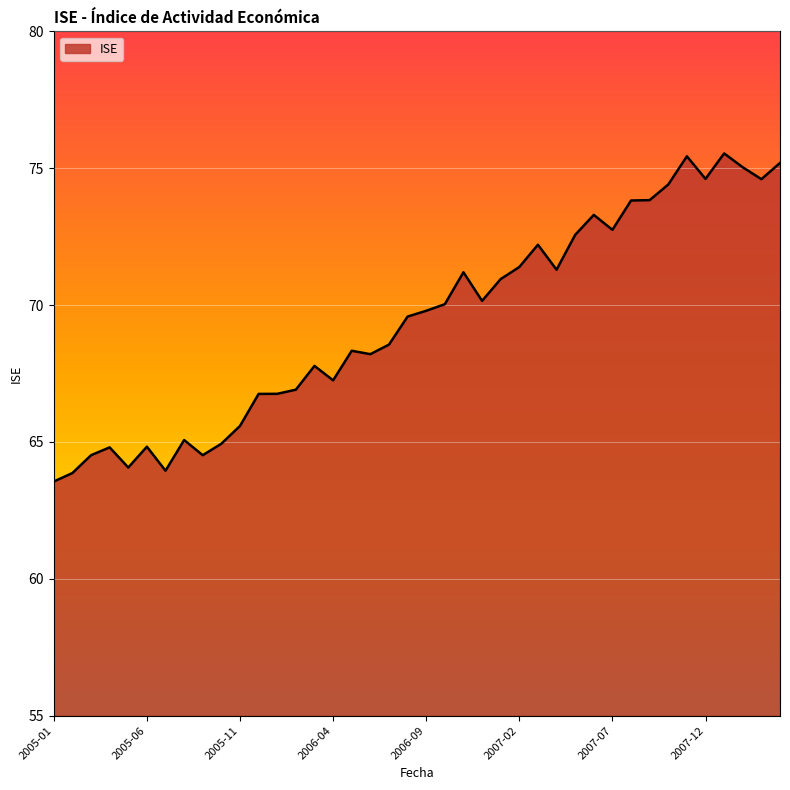

What is the greatest value displayed?

75.5